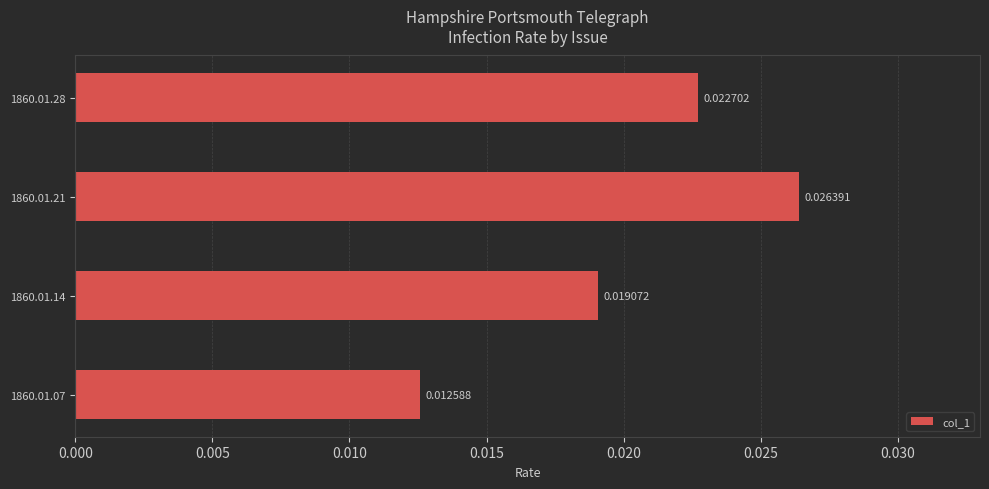

Rank the categories by value from lowest to highest.

1860.01.07, 1860.01.14, 1860.01.28, 1860.01.21